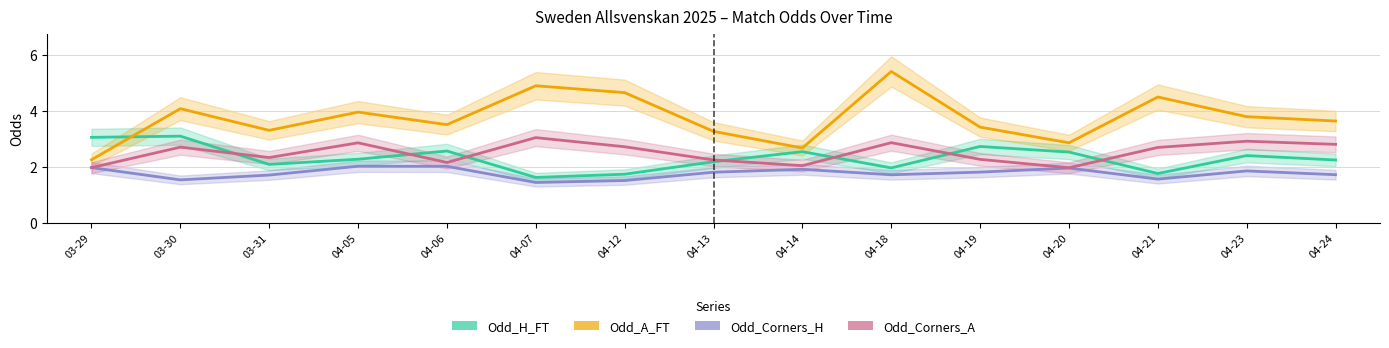

Does the chart have visible grid lines?

Yes